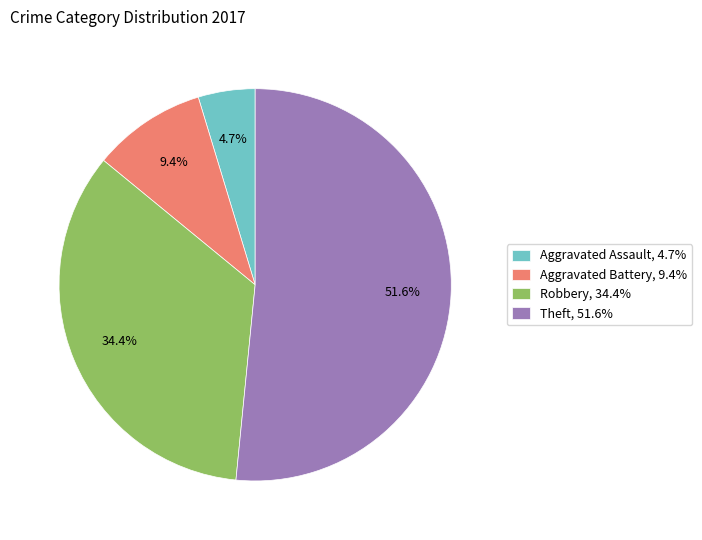

What is the largest slice in the pie chart?

Theft